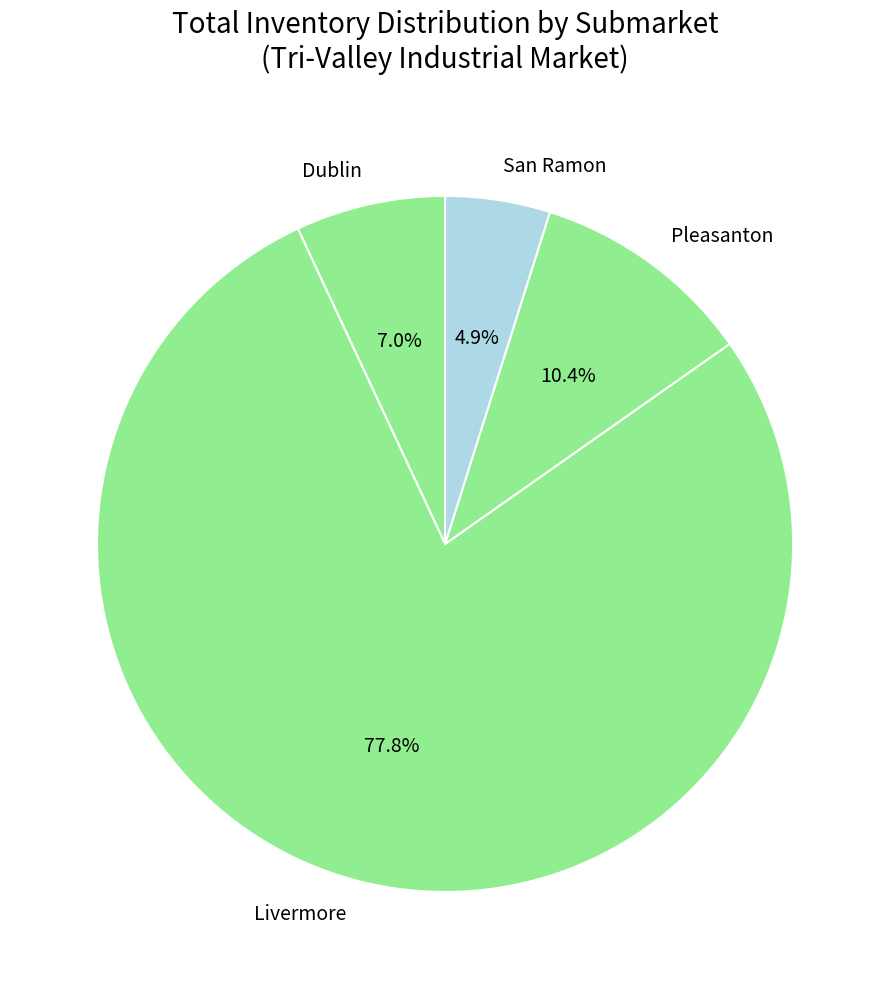

True or false: San Ramon accounts for 10% of the total.

False